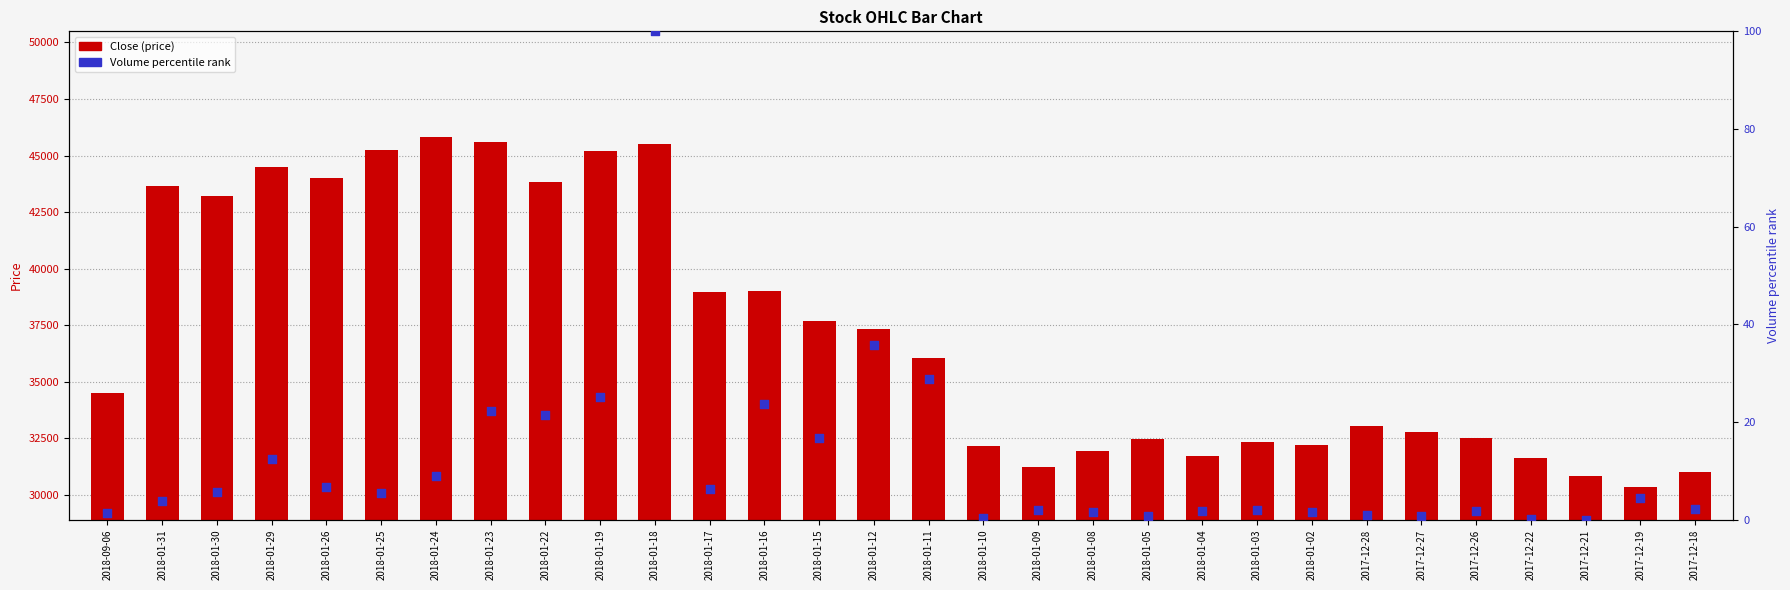

At which category is the sum across all series the highest?

2018-01-24